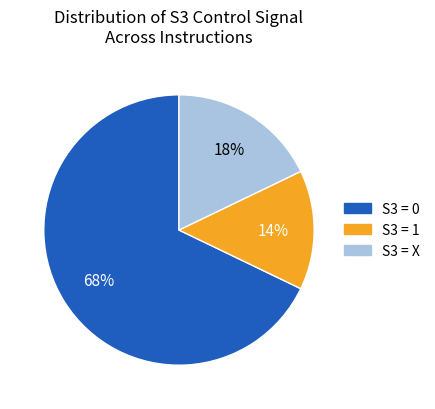

To the nearest percent, what is the difference between the largest and smallest slice percentages?

54%